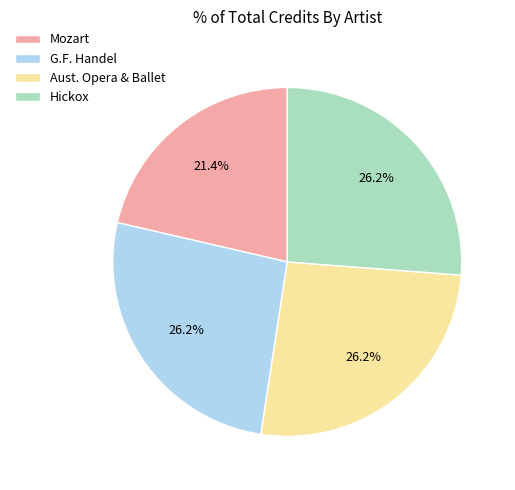

How many slices are in this pie chart?

4